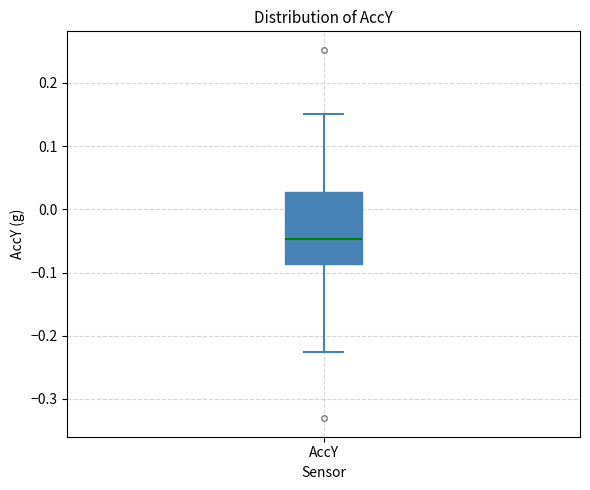

Transcribe this box plot: give where the median line is, the range the box spans, and where the two whiskers end, as read against the y-axis. The values are not printed on the chart, so give them approximately, as read against the axis.

median -0.05, box -0.09 to 0.03, whiskers -0.23 to 0.15